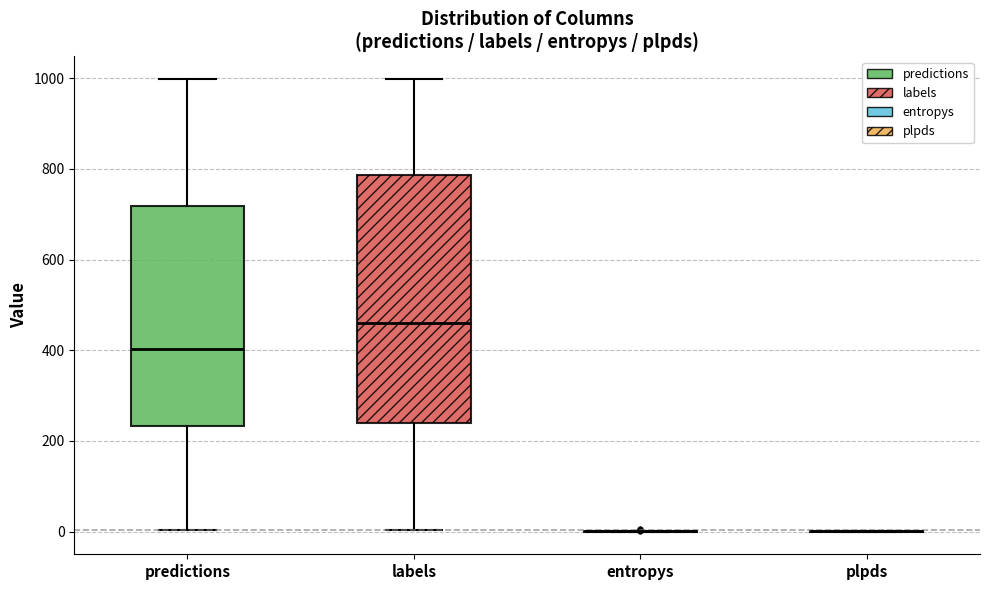

Reading left to right, read every box against the y-axis: the position of its median line, the range the box covers, and the ends of its whiskers. The values are not printed on the chart, so give them approximately, as read against the axis.

predictions: median 400, box 240 to 720, whiskers 0 to 1000
labels: median 460, box 240 to 780, whiskers 0 to 1000
entropys: box collapsed to a line at 0, whiskers 0 to 0
plpds: box collapsed to a line at 0, whiskers 0 to 0